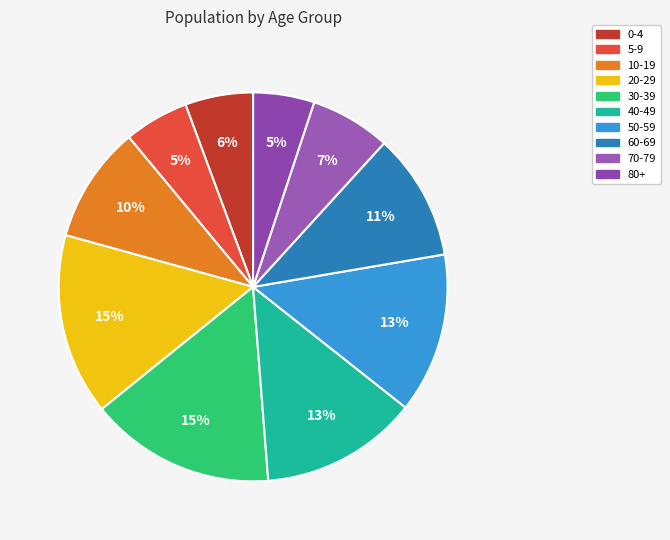

Does 80+ account for over 50% of the chart?

No